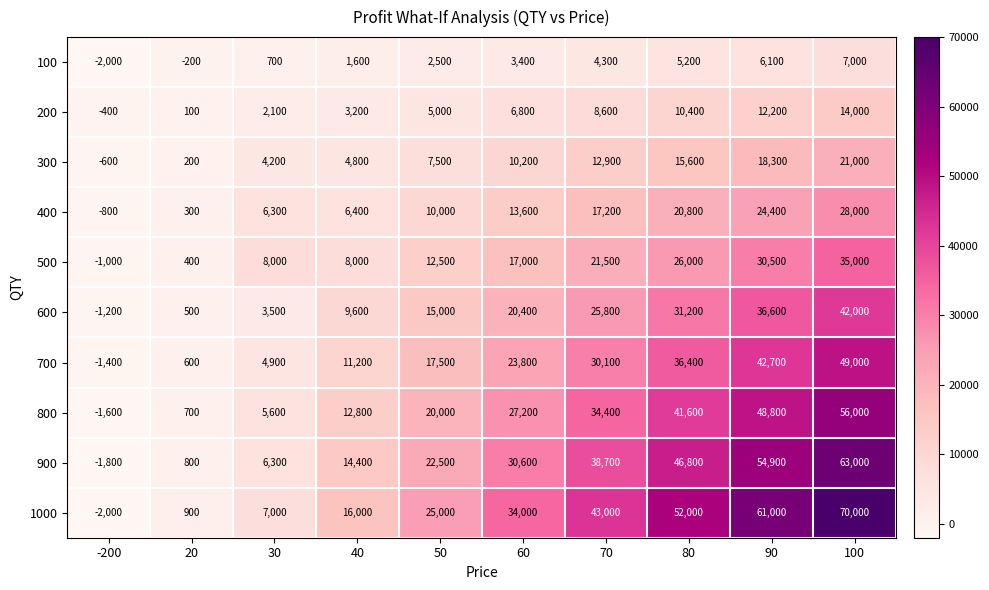

Is it true that 300 equals 15600 at 80?

True